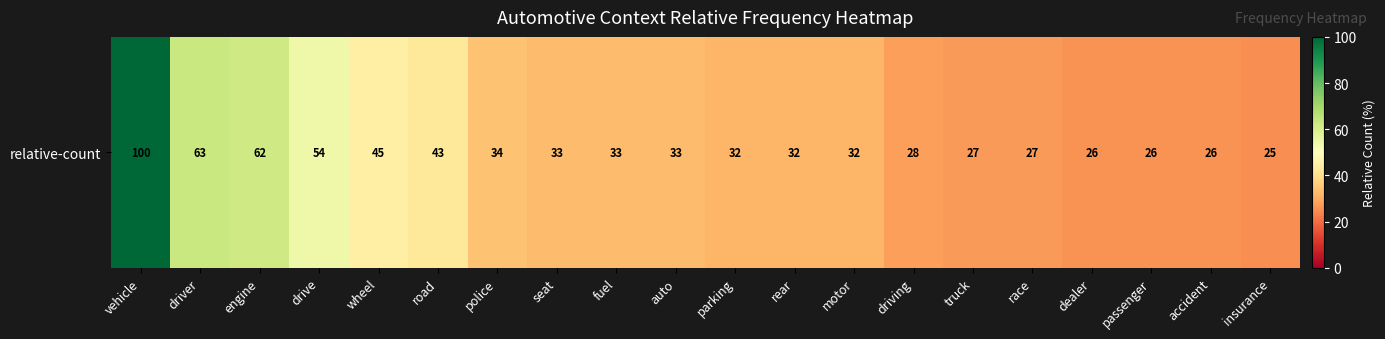

List the labels in order of value, smallest first.

insurance, dealer, passenger, accident, truck, race, driving, parking, rear, motor, seat, fuel, auto, police, road, wheel, drive, engine, driver, vehicle